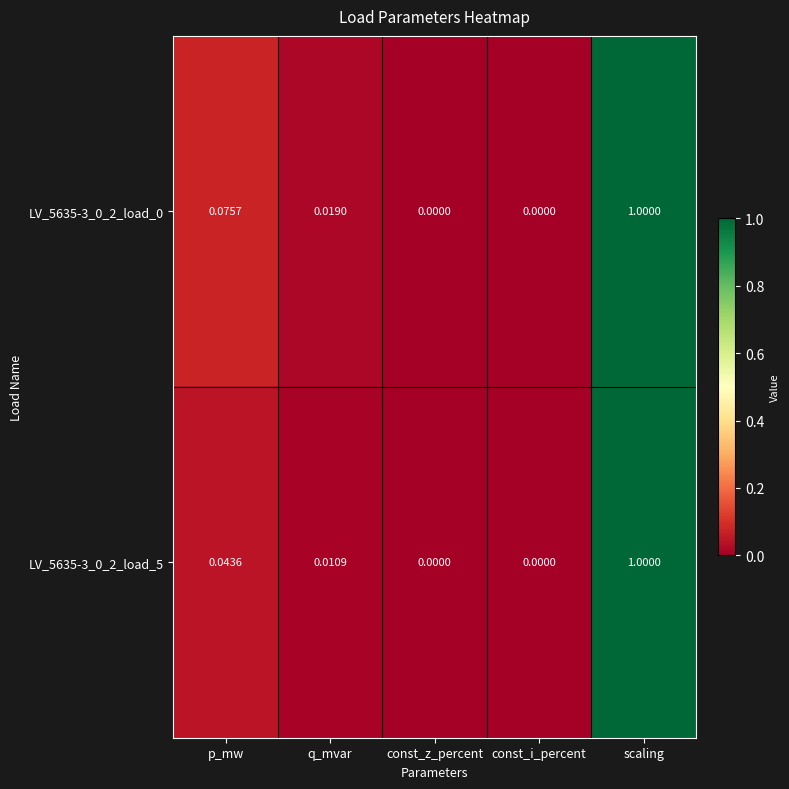

Is the value of LV_5635-3_0_2_load_0 at scaling greater than the value of LV_5635-3_0_2_load_5 at p_mw?

Yes